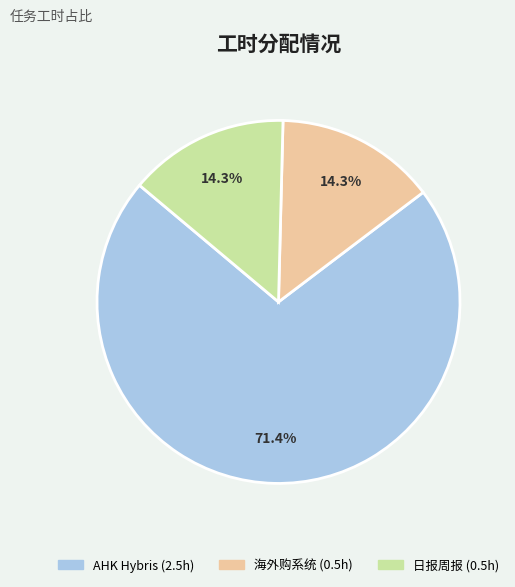

Is there any slice that represents more than half of the pie?

Yes